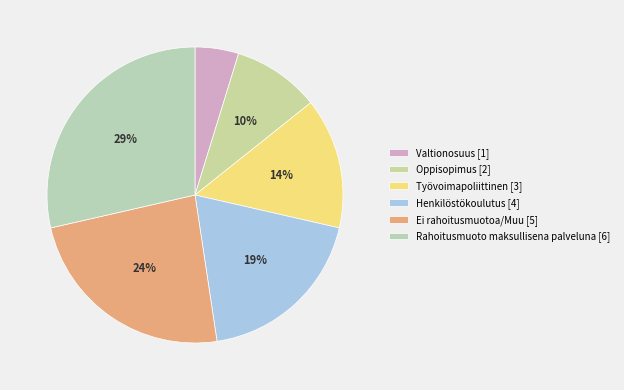

What portion of the pie excludes Oppisopimus?

90.5%